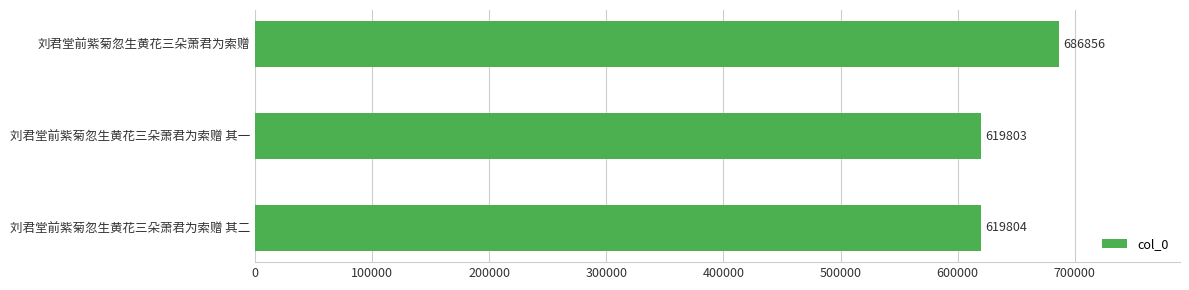

Reading top to bottom, what are all the values shown in this chart?

686856	619803	619804